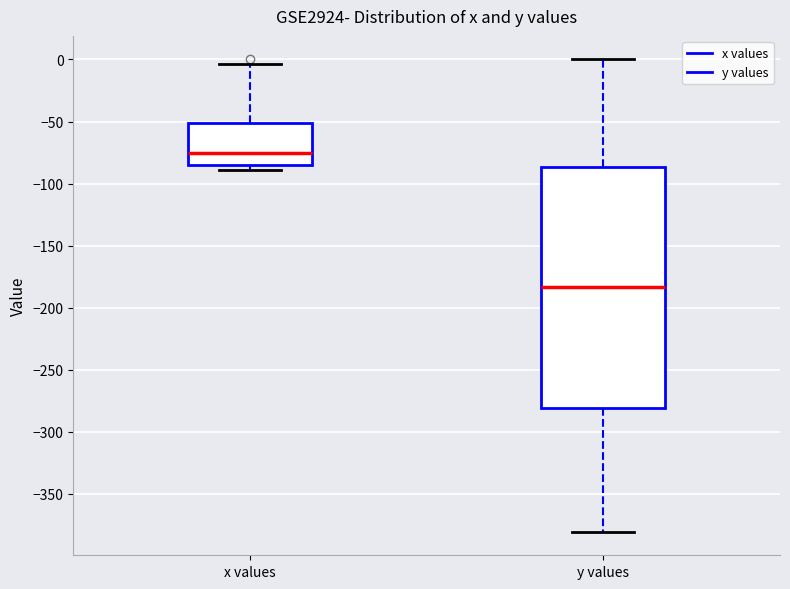

Comparing the boxes themselves (not the whiskers), which one is the tallest?

y values